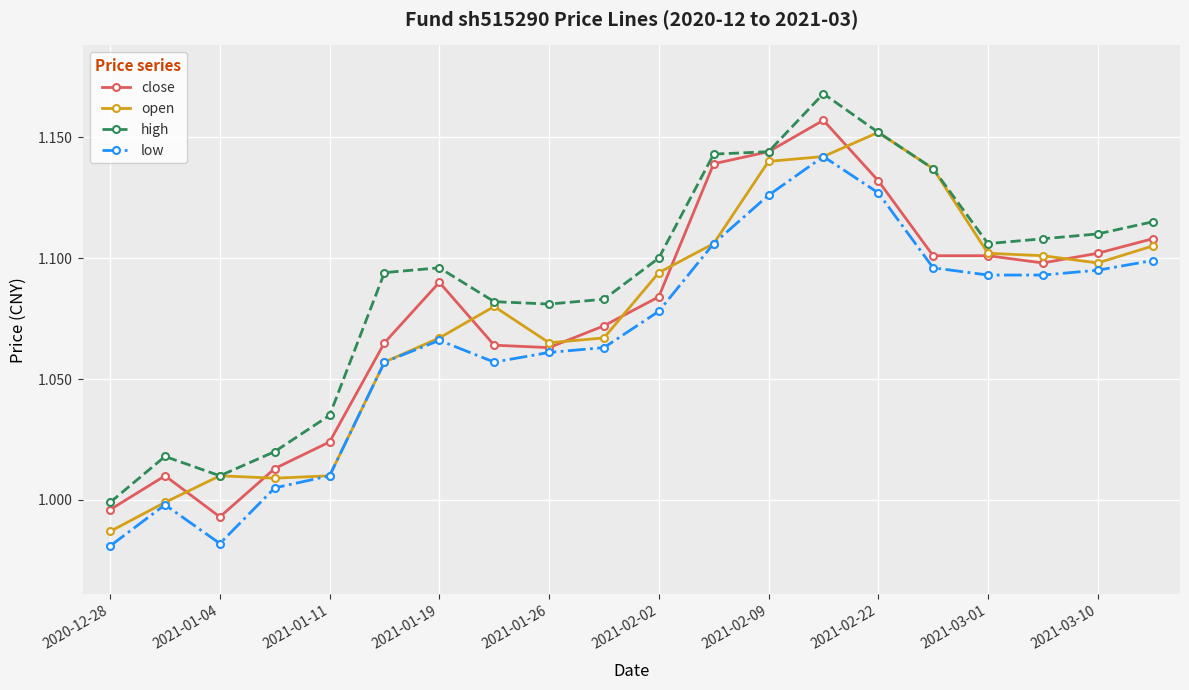

True or false: open has more than 2 points higher than both neighbors.

True